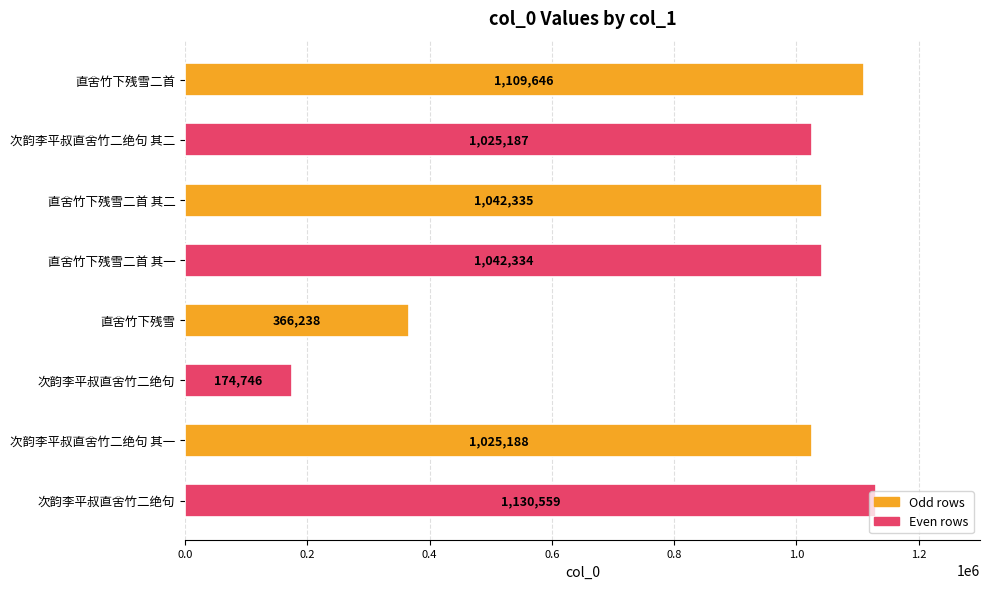

How many distinct data groups are displayed?

1